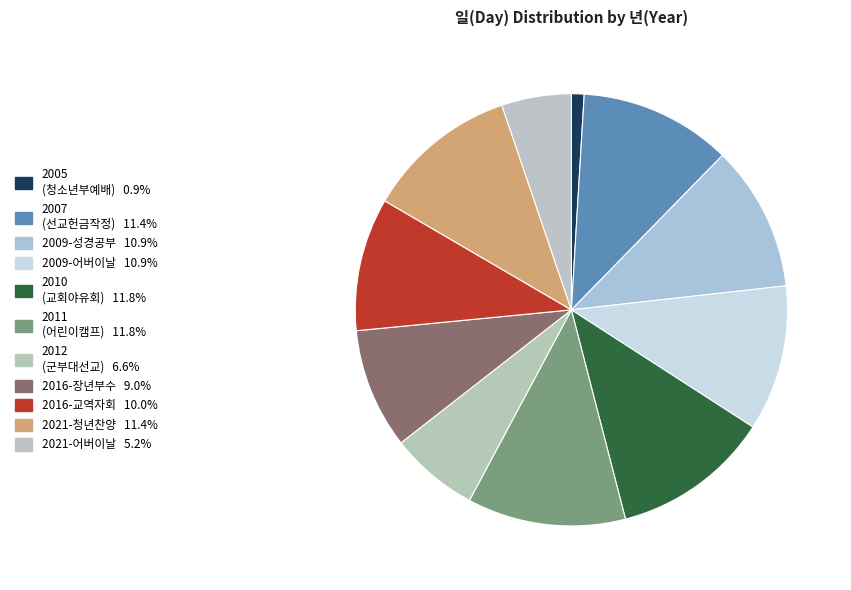

How many segments does this pie chart have?

11